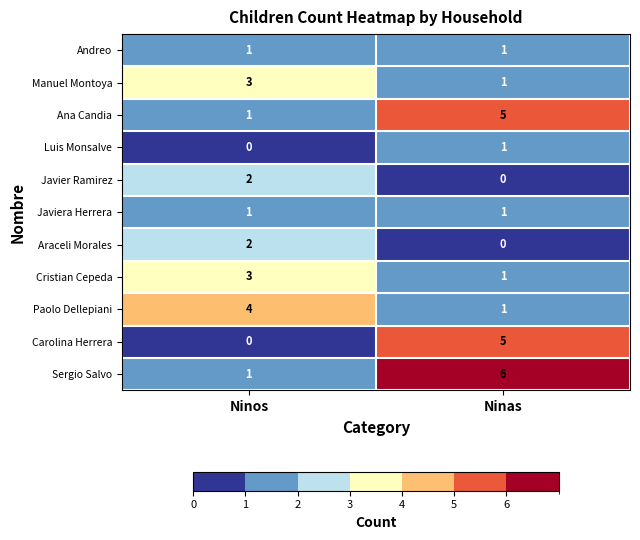

Reading left to right, transcribe all the data shown in this chart.

Andreo: 1	1
Manuel Montoya: 3	1
Ana Candia: 1	5
Luis Monsalve: 0	1
Javier Ramirez: 2	0
Javiera Herrera: 1	1
Araceli Morales: 2	0
Cristian Cepeda: 3	1
Paolo Dellepiani: 4	1
Carolina Herrera: 0	5
Sergio Salvo: 1	6